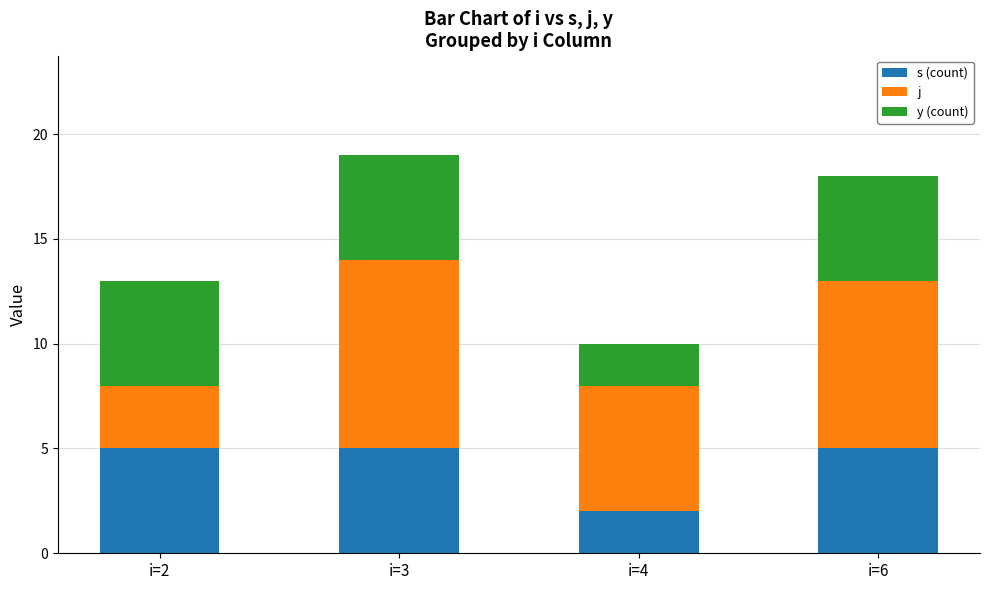

What is the average value of the s (count) series?

4